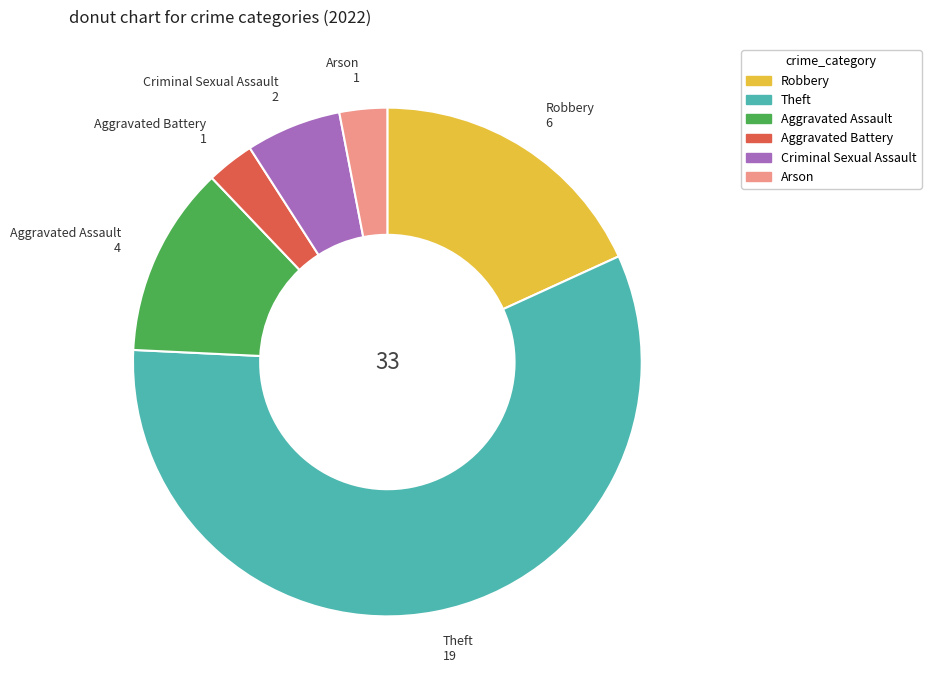

Is the sum of Robbery and Aggravated Battery greater than half?

No